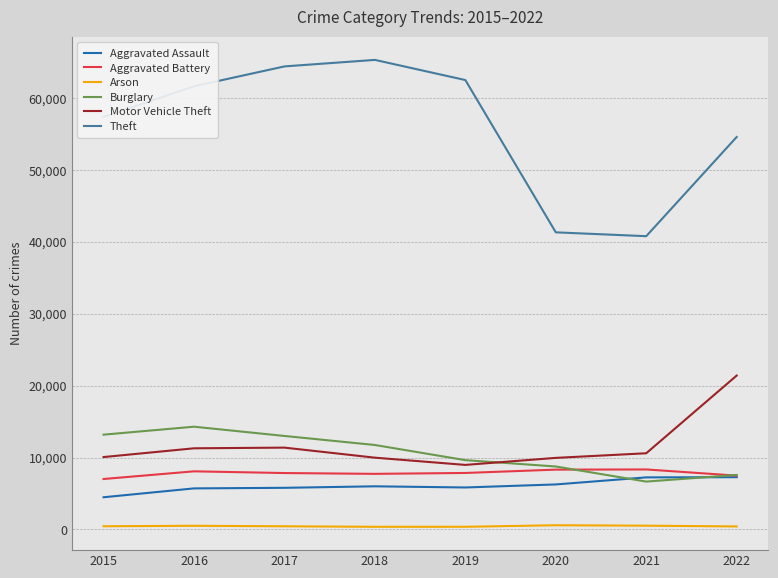

Which series has the widest spread of values?

Theft